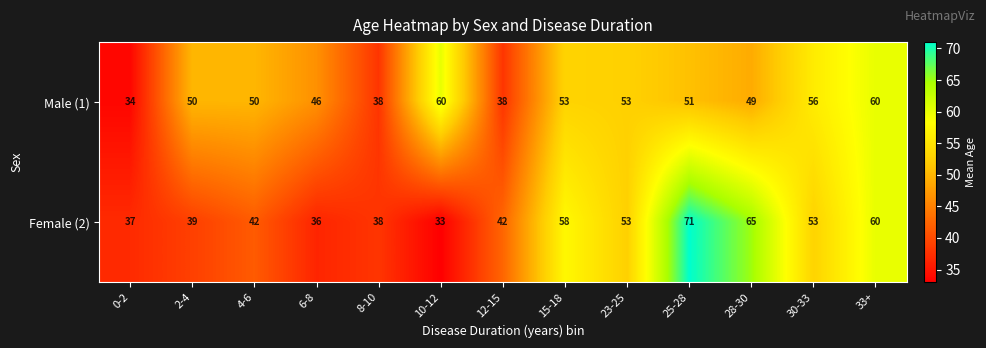

At which category does the chart reach its peak across all series?

25-28